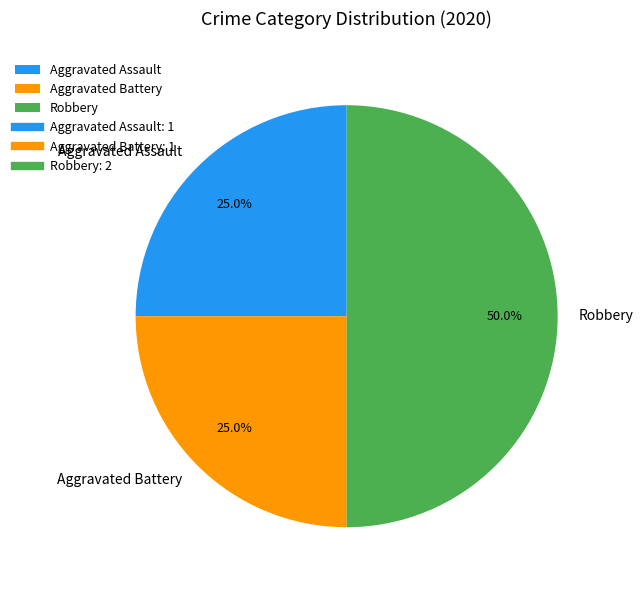

Combined, do Robbery and Aggravated Assault account for over 50%?

Yes